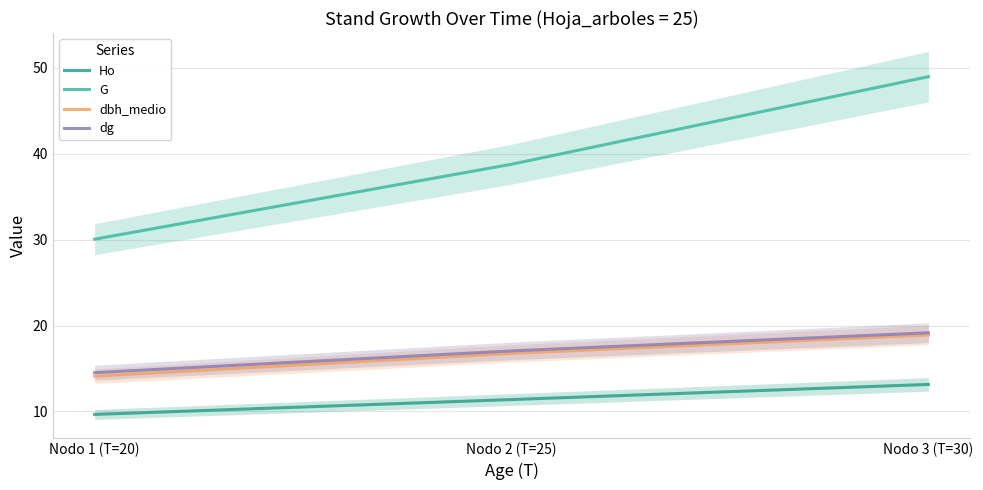

What is the average value of the dbh_medio series?

16.6